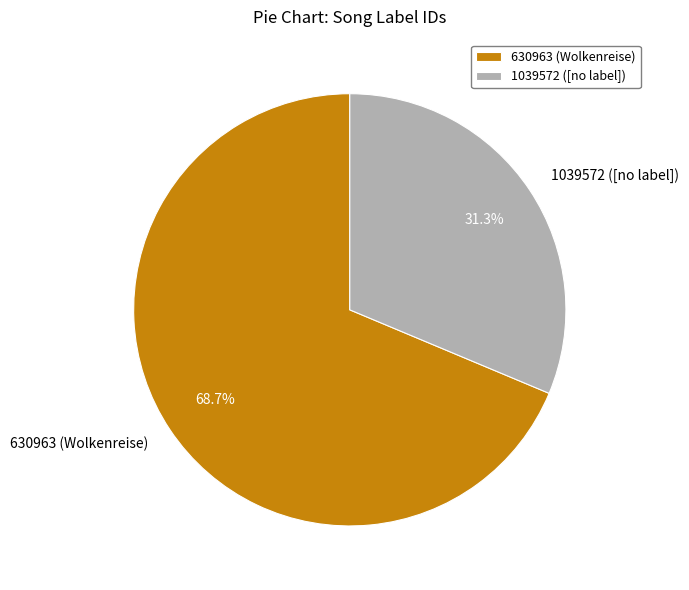

Between 1039572 and 630963, which is larger?

630963